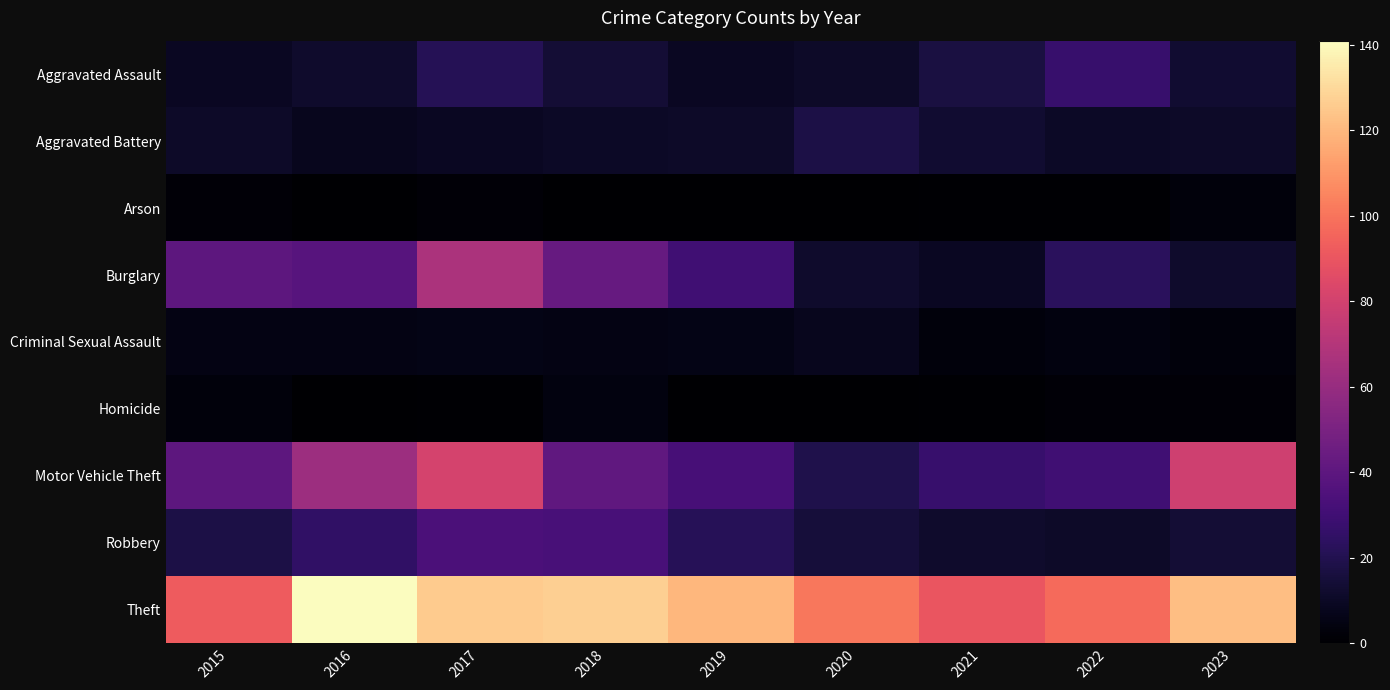

List the series in order of their peak value, lowest first.

Arson, Homicide, Criminal Sexual Assault, Aggravated Battery, Aggravated Assault, Robbery, Burglary, Motor Vehicle Theft, Theft